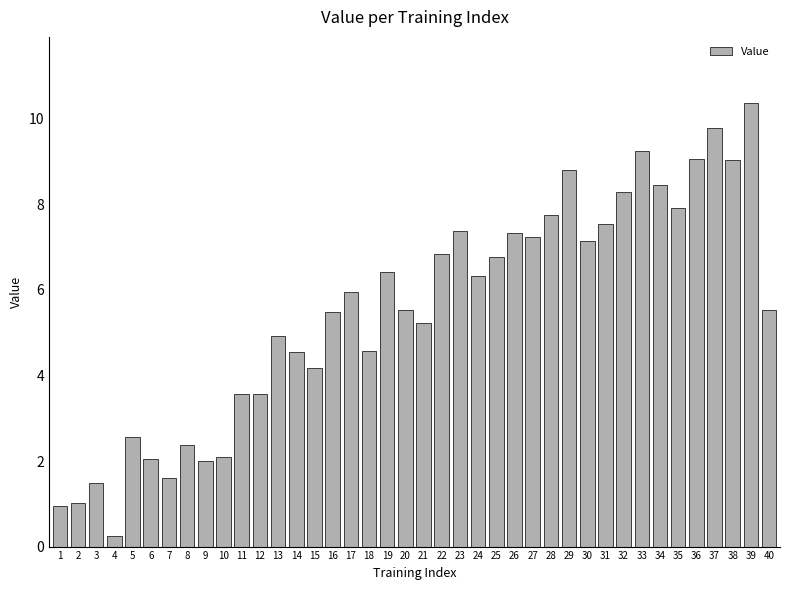

How many series are shown in this chart?

1